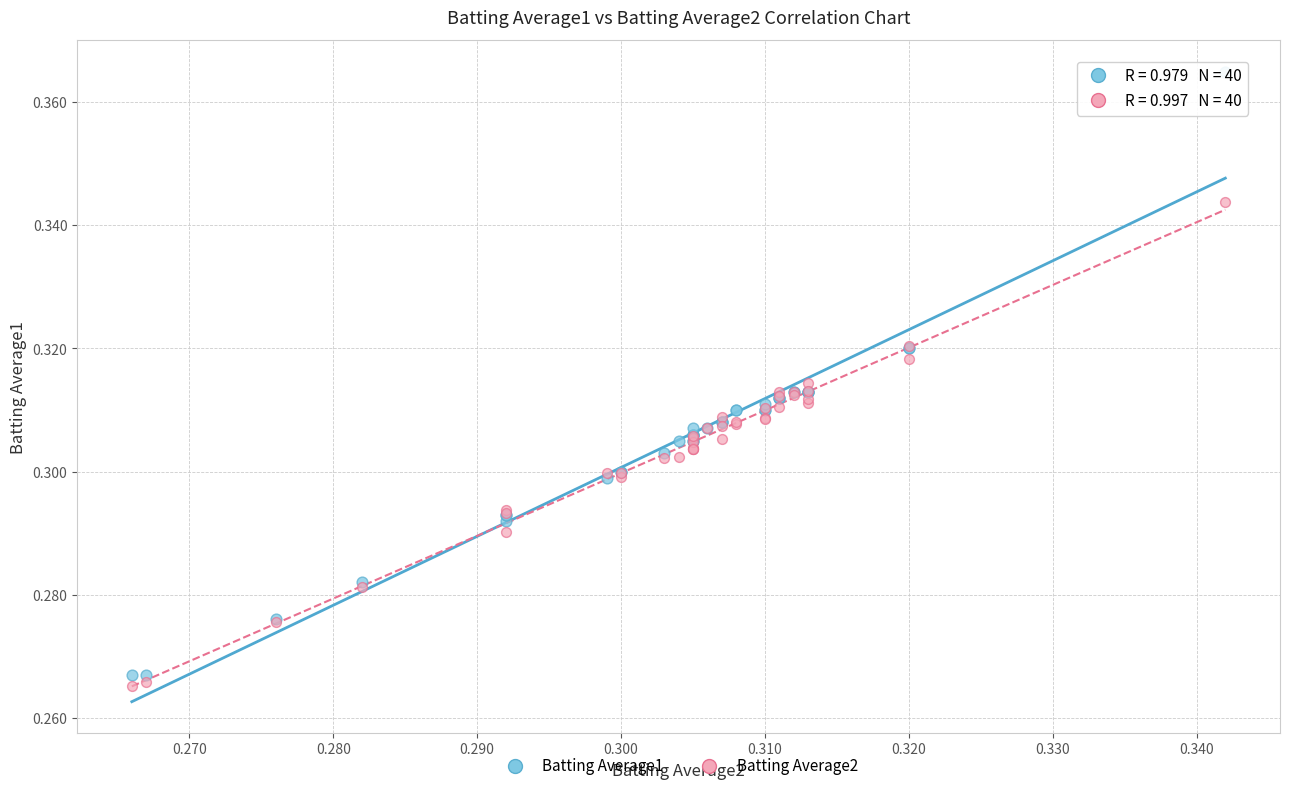

Which series has the largest Y range (max minus min)?

Batting Average1